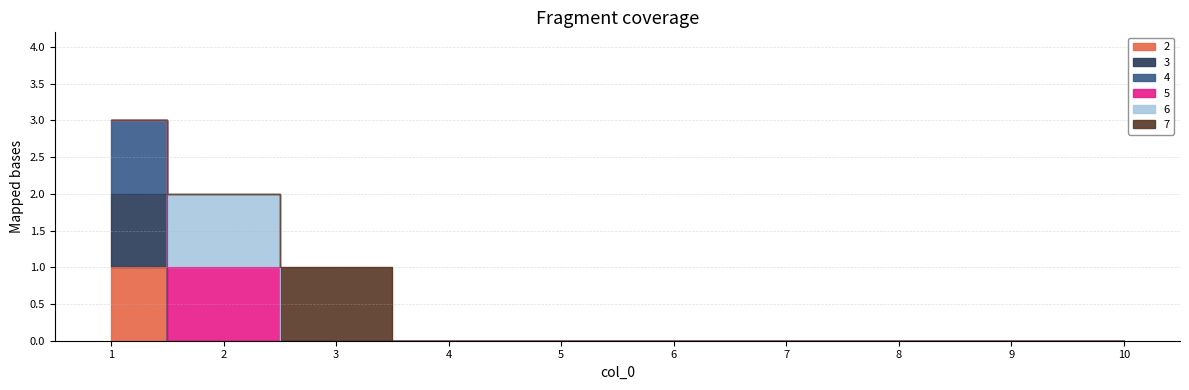

At how many categories does at least one series exceed 2?

1